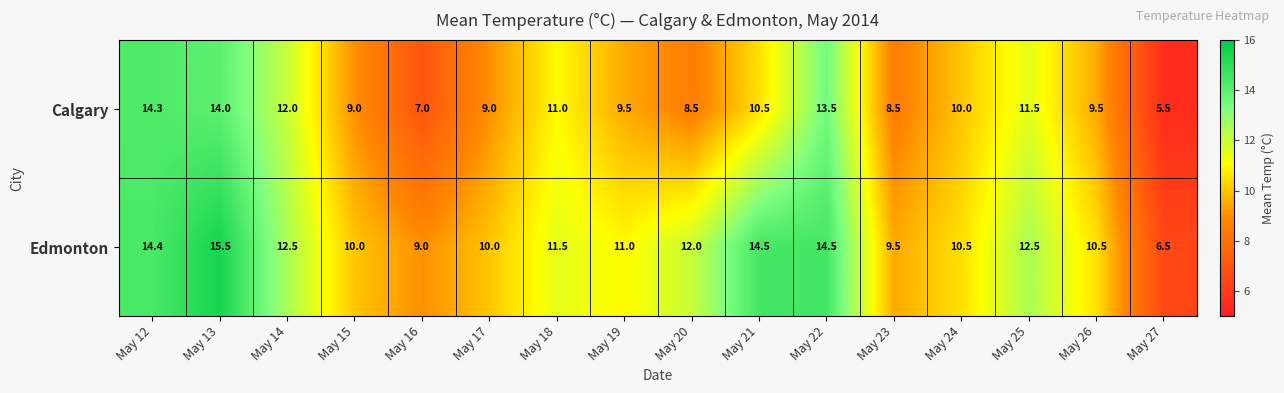

The value of Calgary at May 16 is 7.0. True or false?

True